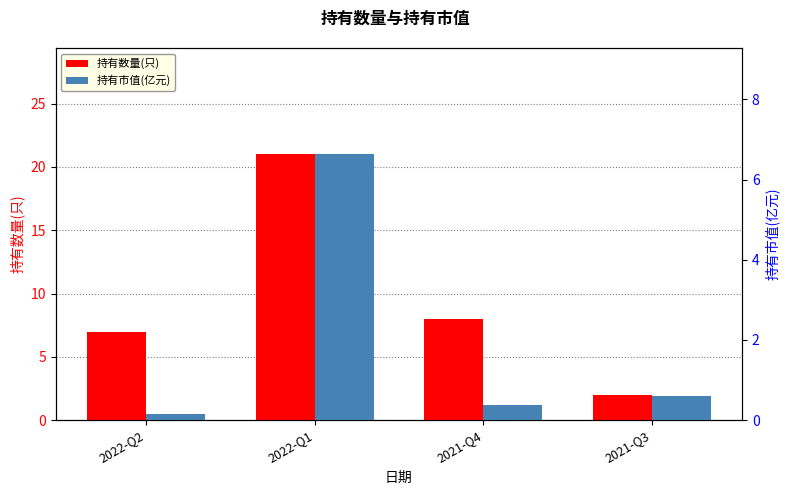

At which label does 持有市值(亿元) reach its minimum?

2022-Q2